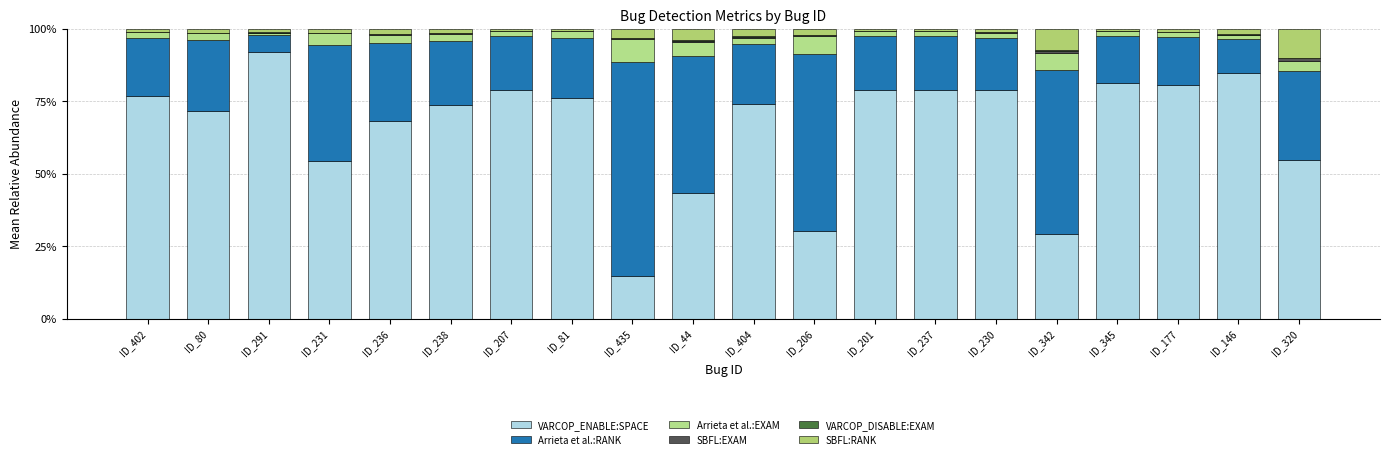

Are the bars horizontal?

No